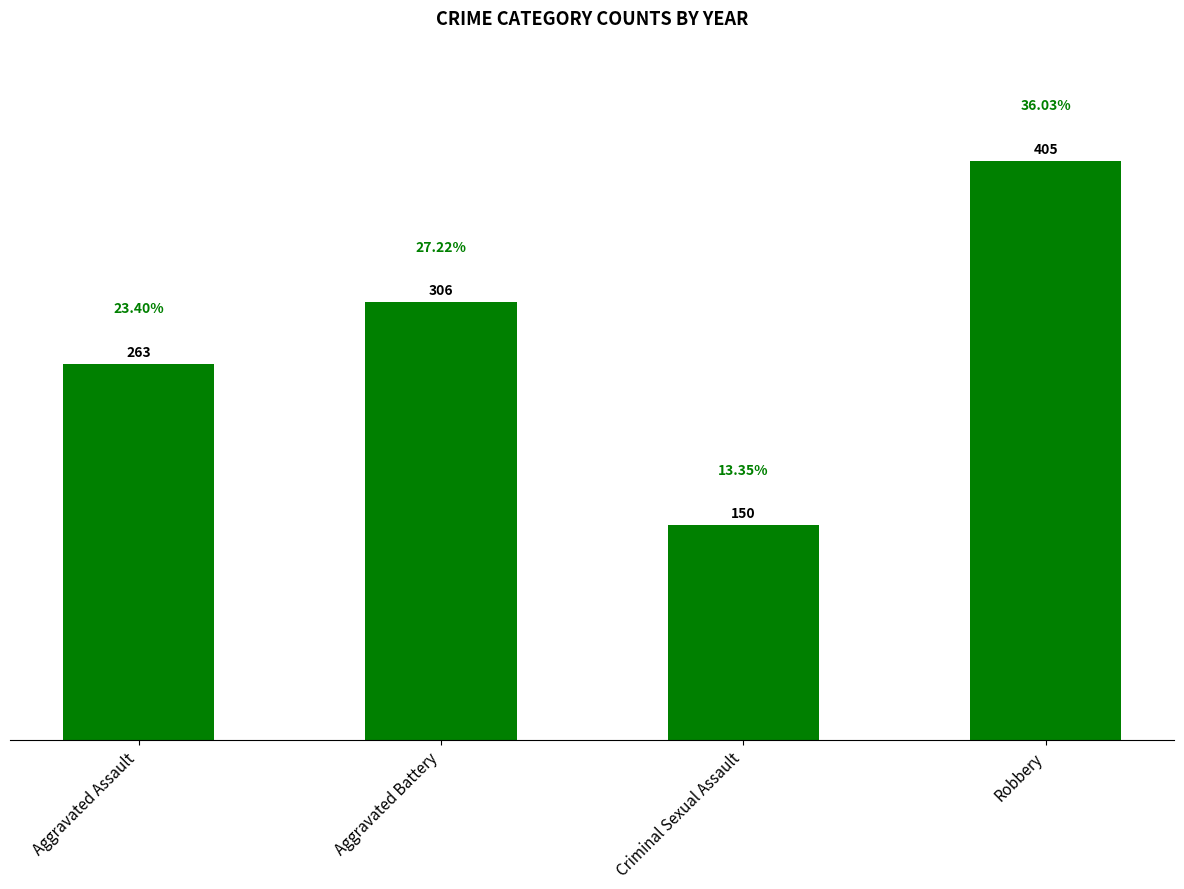

Between Aggravated Battery and Criminal Sexual Assault, which is larger?

Aggravated Battery